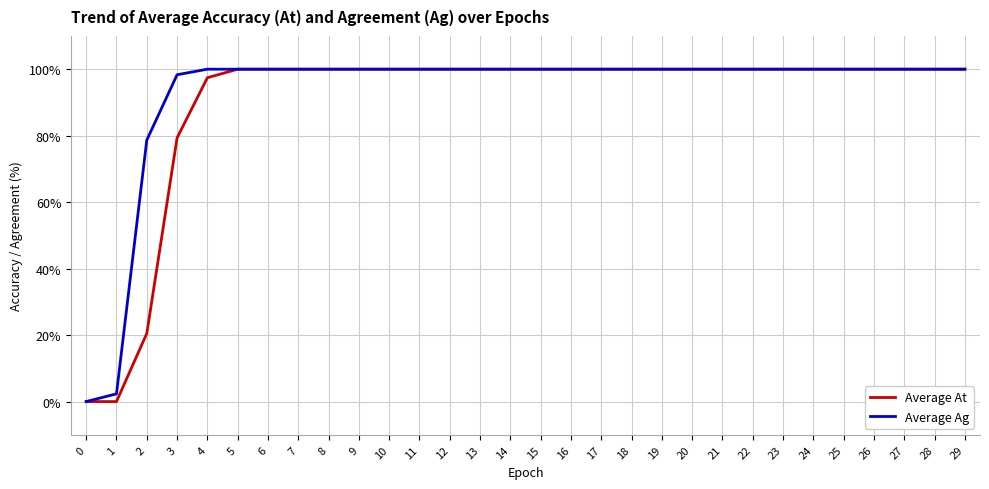

The Average At series shows 34.7 at 12. True or false?

False